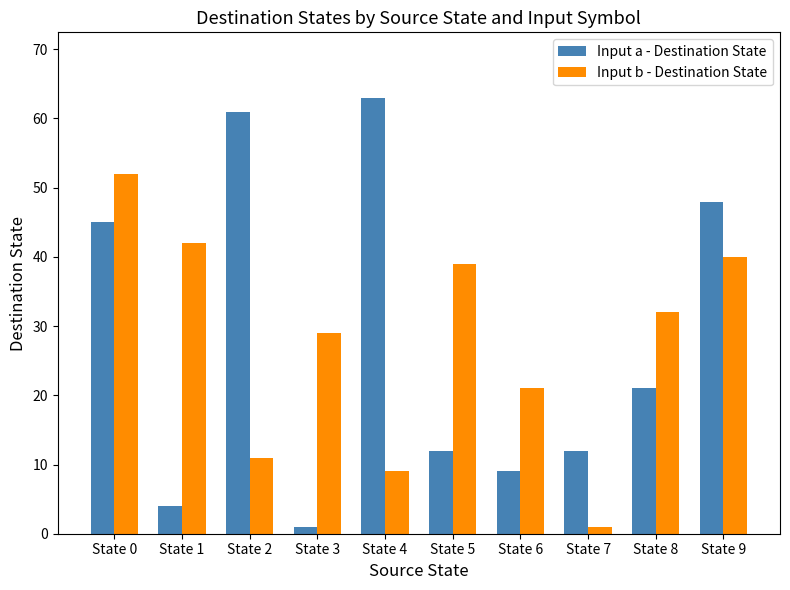

How many values in the Input a - Destination State series are below 21?

5